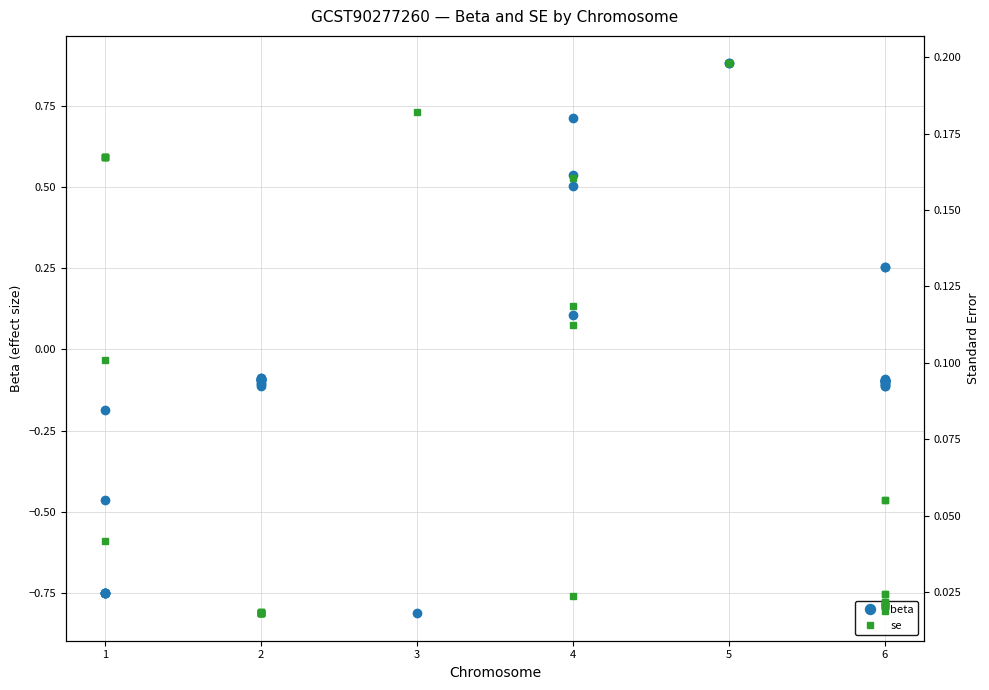

Is this an area chart (filled region under the line)?

No